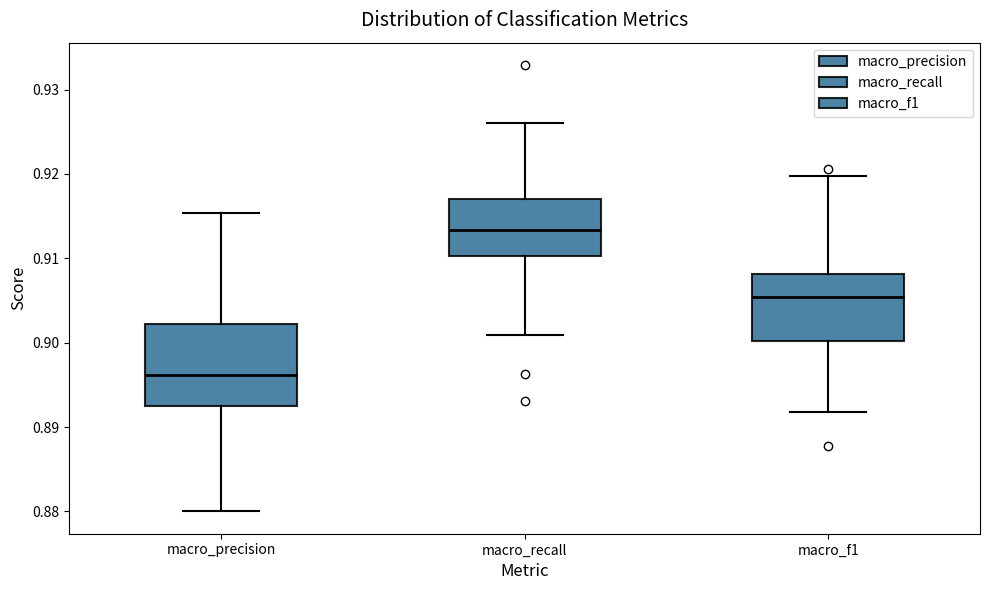

Reading left to right, read every box against the y-axis: the position of its median line, the range the box covers, and the ends of its whiskers. The values are not printed on the chart, so give them approximately, as read against the axis.

macro_precision: median 0.896, box 0.892 to 0.902, whiskers 0.880 to 0.915
macro_recall: median 0.913, box 0.910 to 0.917, whiskers 0.901 to 0.926
macro_f1: median 0.905, box 0.900 to 0.908, whiskers 0.892 to 0.920